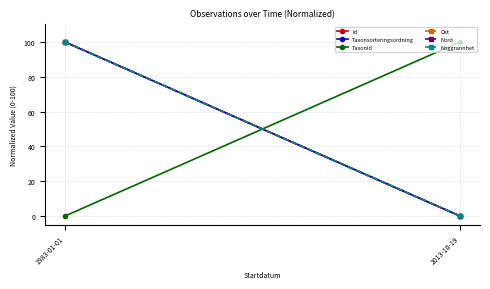

The TaxonId series shows 0 at 1983-01-01. True or false?

True